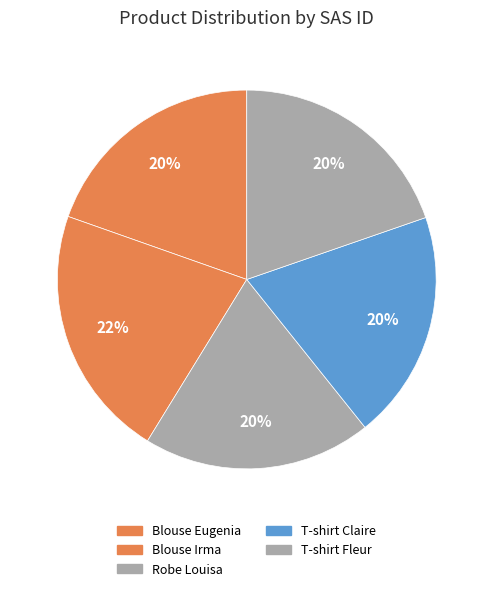

Count the number of slices in the pie.

5